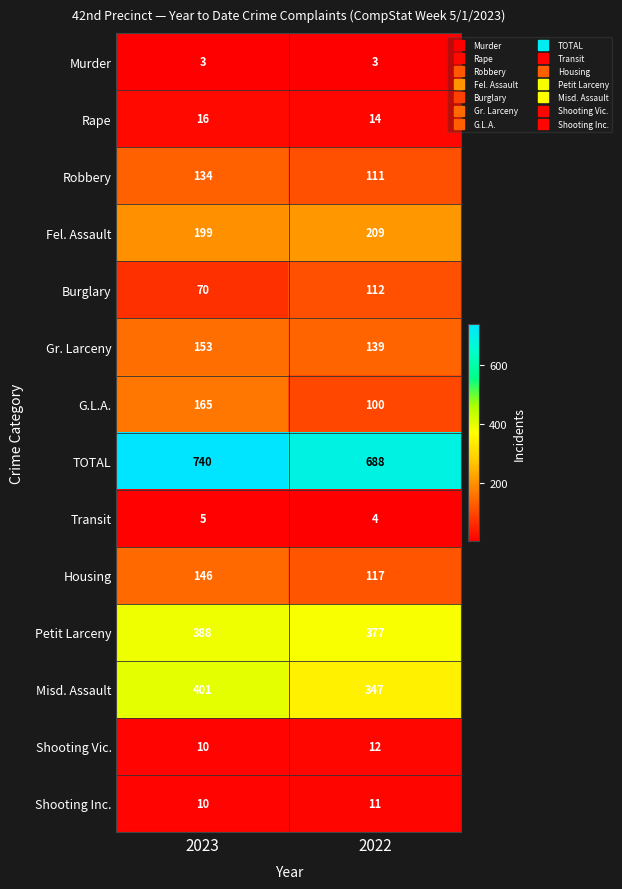

What is the maximum value shown in the chart?

740